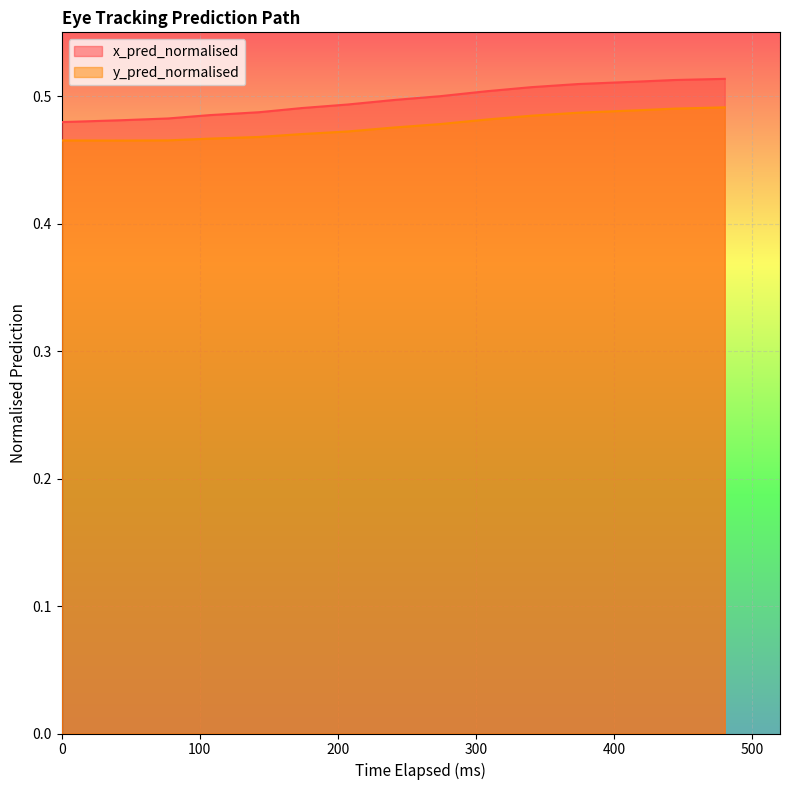

The y_pred_normalised series shows 0.6 at 600. True or false?

False